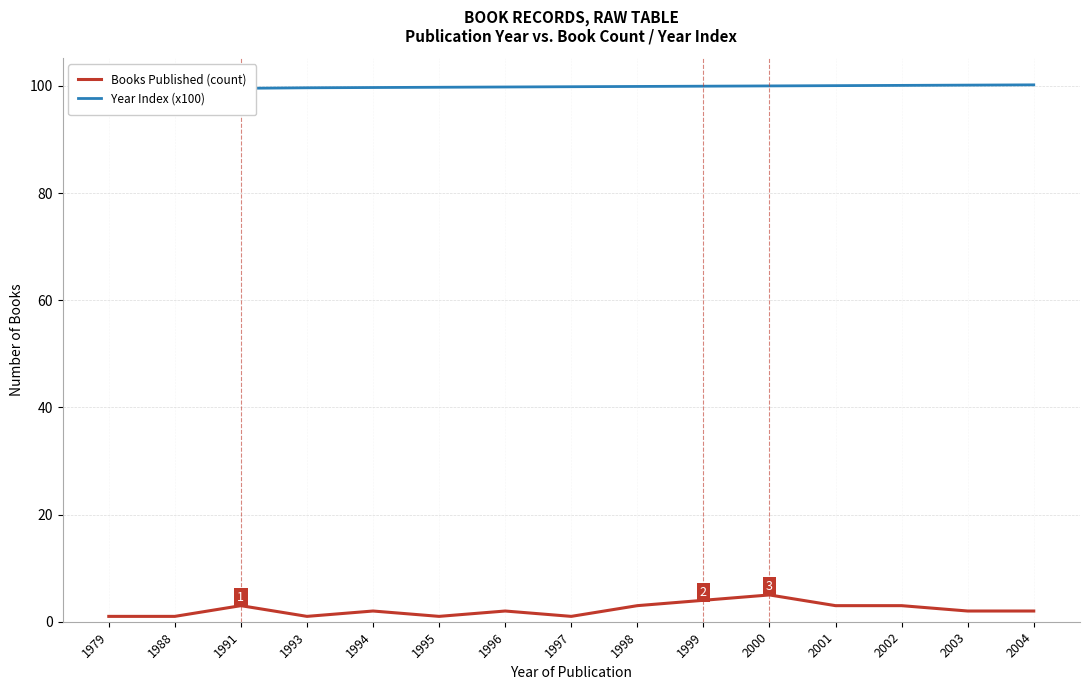

Does the chart display data point markers on the line(s)?

No